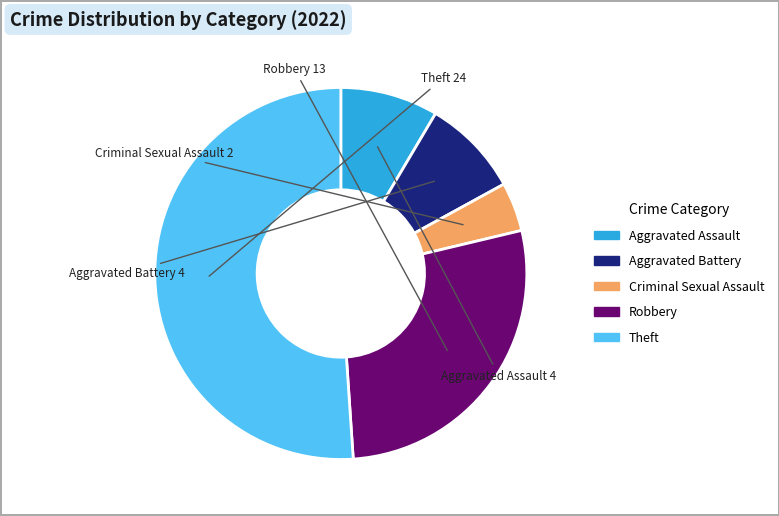

Does Aggravated Battery account for over 50% of the chart?

No